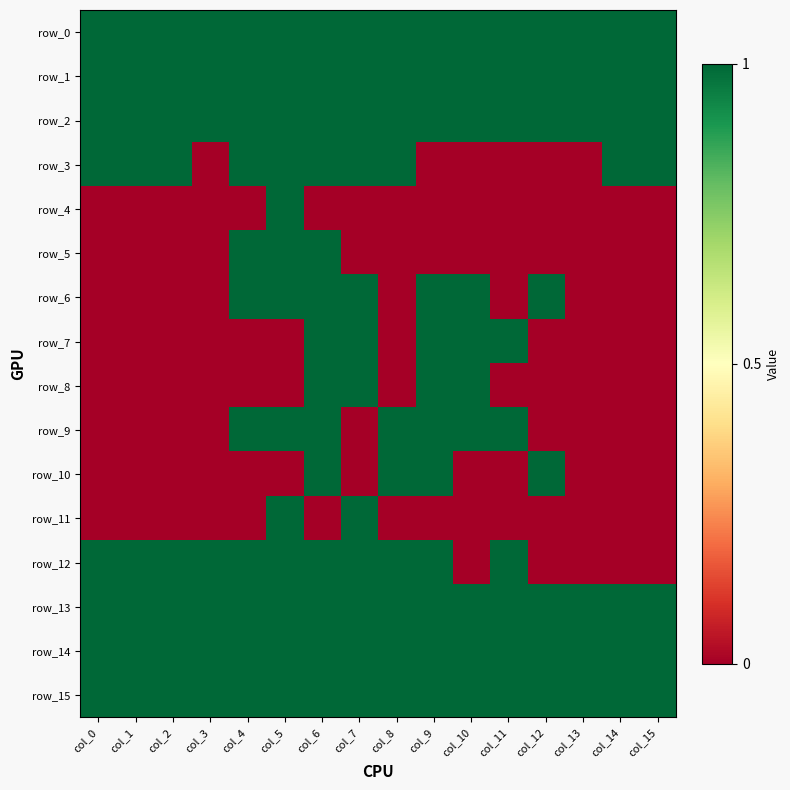

Reading left to right, list all the values displayed in this chart.

row_0: 1	1	1	1	1	1	1	1	1	1	1	1	1	1	1	1
row_1: 1	1	1	1	1	1	1	1	1	1	1	1	1	1	1	1
row_2: 1	1	1	1	1	1	1	1	1	1	1	1	1	1	1	1
row_3: 1	1	1	0	1	1	1	1	1	0	0	0	0	0	1	1
row_4: 0	0	0	0	0	1	0	0	0	0	0	0	0	0	0	0
row_5: 0	0	0	0	1	1	1	0	0	0	0	0	0	0	0	0
row_6: 0	0	0	0	1	1	1	1	0	1	1	0	1	0	0	0
row_7: 0	0	0	0	0	0	1	1	0	1	1	1	0	0	0	0
row_8: 0	0	0	0	0	0	1	1	0	1	1	0	0	0	0	0
row_9: 0	0	0	0	1	1	1	0	1	1	1	1	0	0	0	0
row_10: 0	0	0	0	0	0	1	0	1	1	0	0	1	0	0	0
row_11: 0	0	0	0	0	1	0	1	0	0	0	0	0	0	0	0
row_12: 1	1	1	1	1	1	1	1	1	1	0	1	0	0	0	0
row_13: 1	1	1	1	1	1	1	1	1	1	1	1	1	1	1	1
row_14: 1	1	1	1	1	1	1	1	1	1	1	1	1	1	1	1
row_15: 1	1	1	1	1	1	1	1	1	1	1	1	1	1	1	1